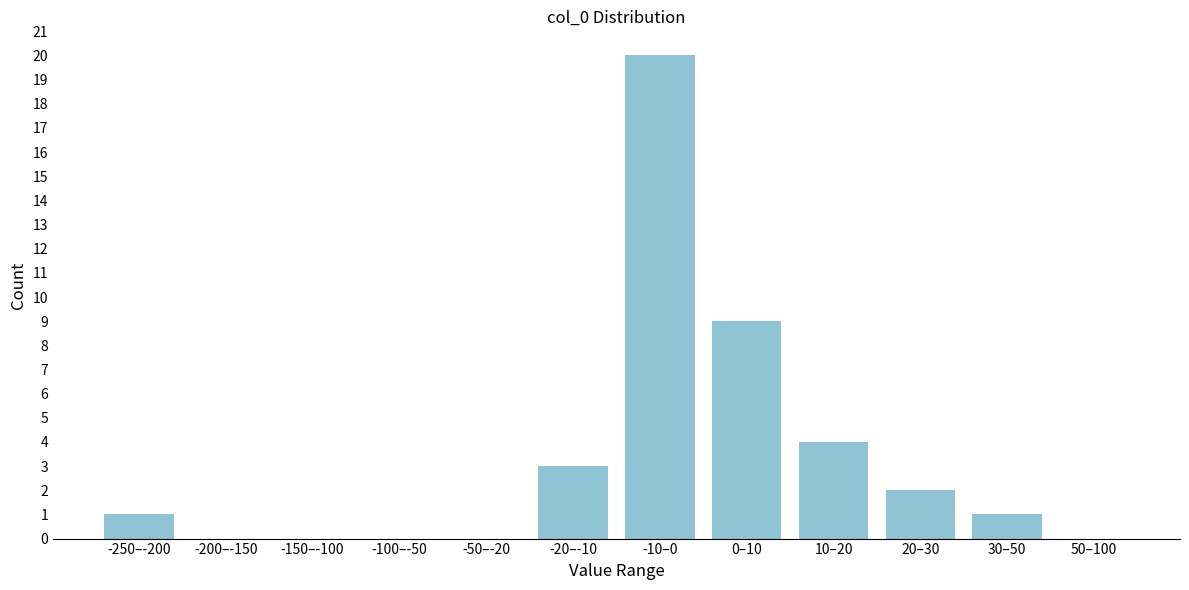

Reading right to left, what are all the values shown in this chart?

50–100=0	30–50=1	20–30=2	10–20=4	0–10=9	-10–0=20	-20–-10=3	-50–-20=0	-100–-50=0	-150–-100=0	-200–-150=0	-250–-200=1